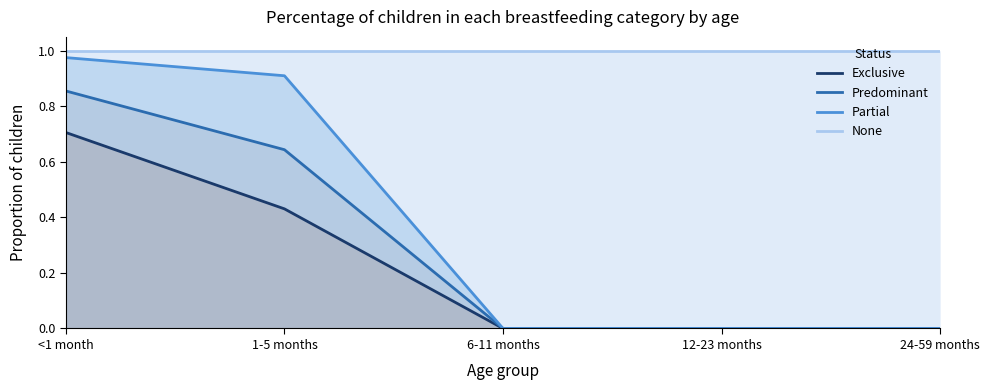

What is the average value of the None series?

1.0